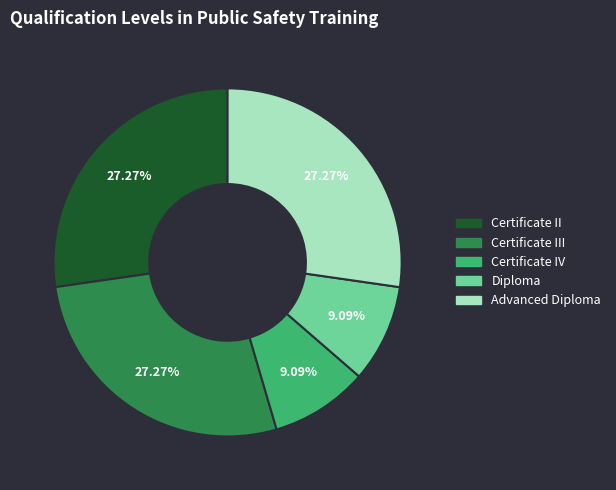

Is there a majority slice in this chart?

No